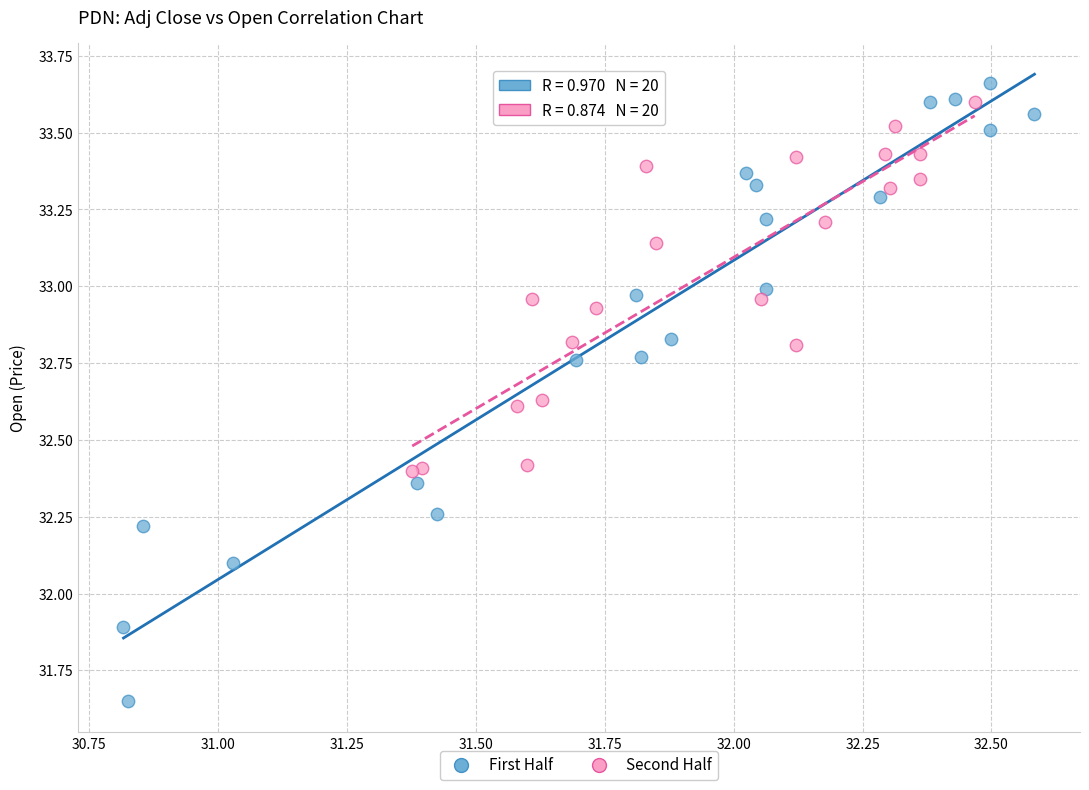

Which series reaches the maximum Y coordinate?

First Half